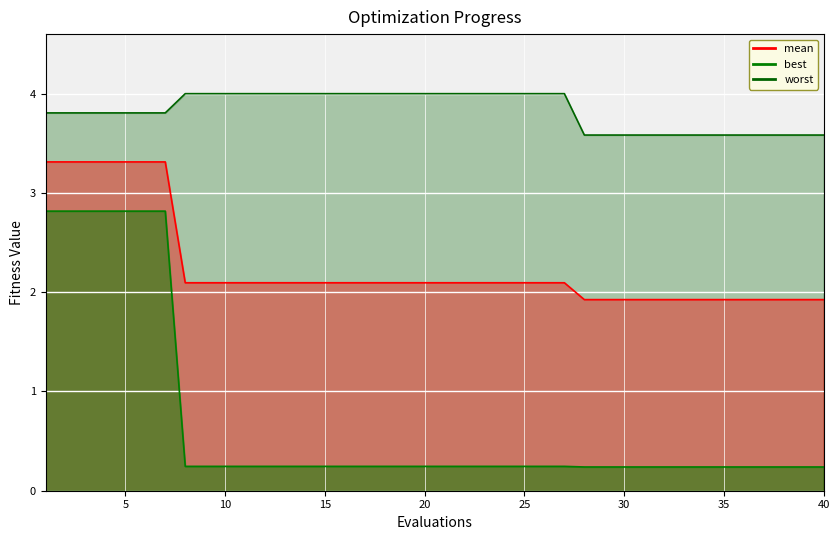

True or false: best and mean intersect in this chart.

False